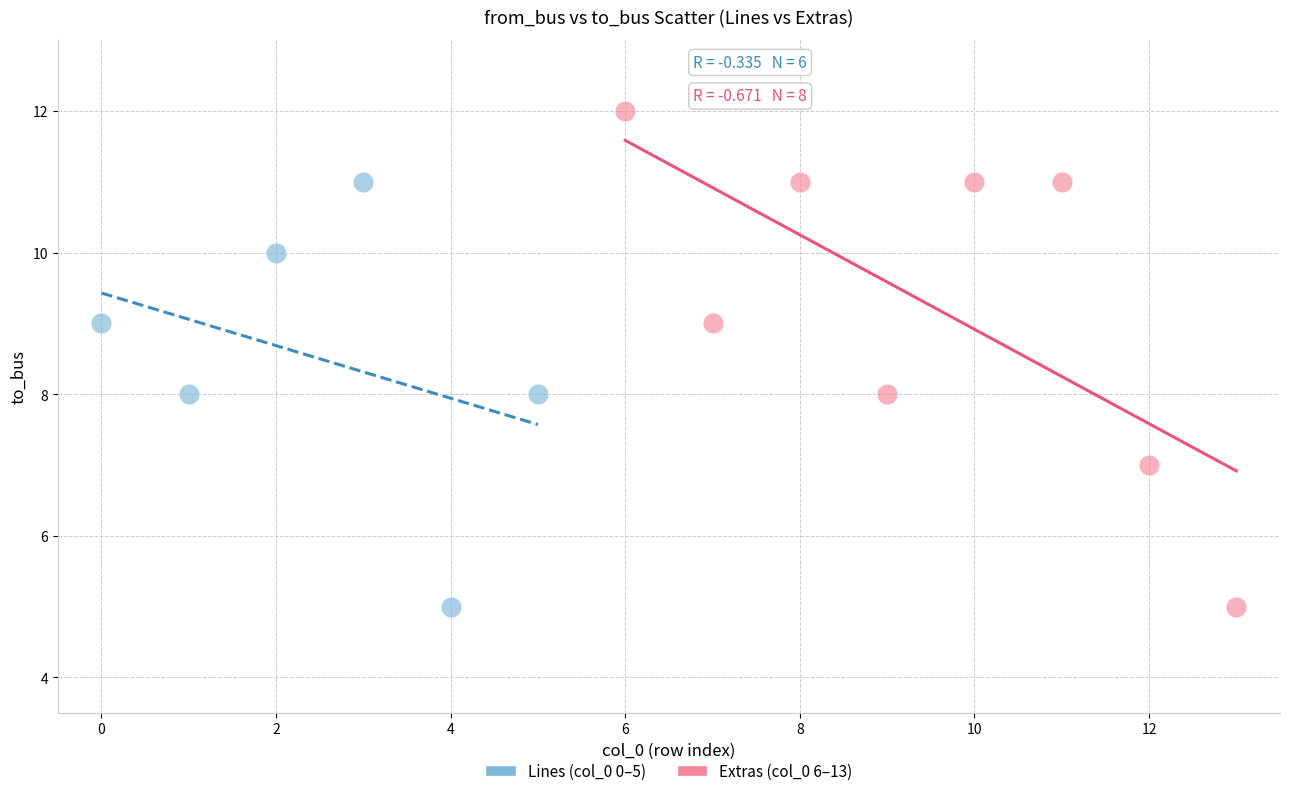

Which series reaches the maximum Y coordinate?

Extras (col_0 6–13)